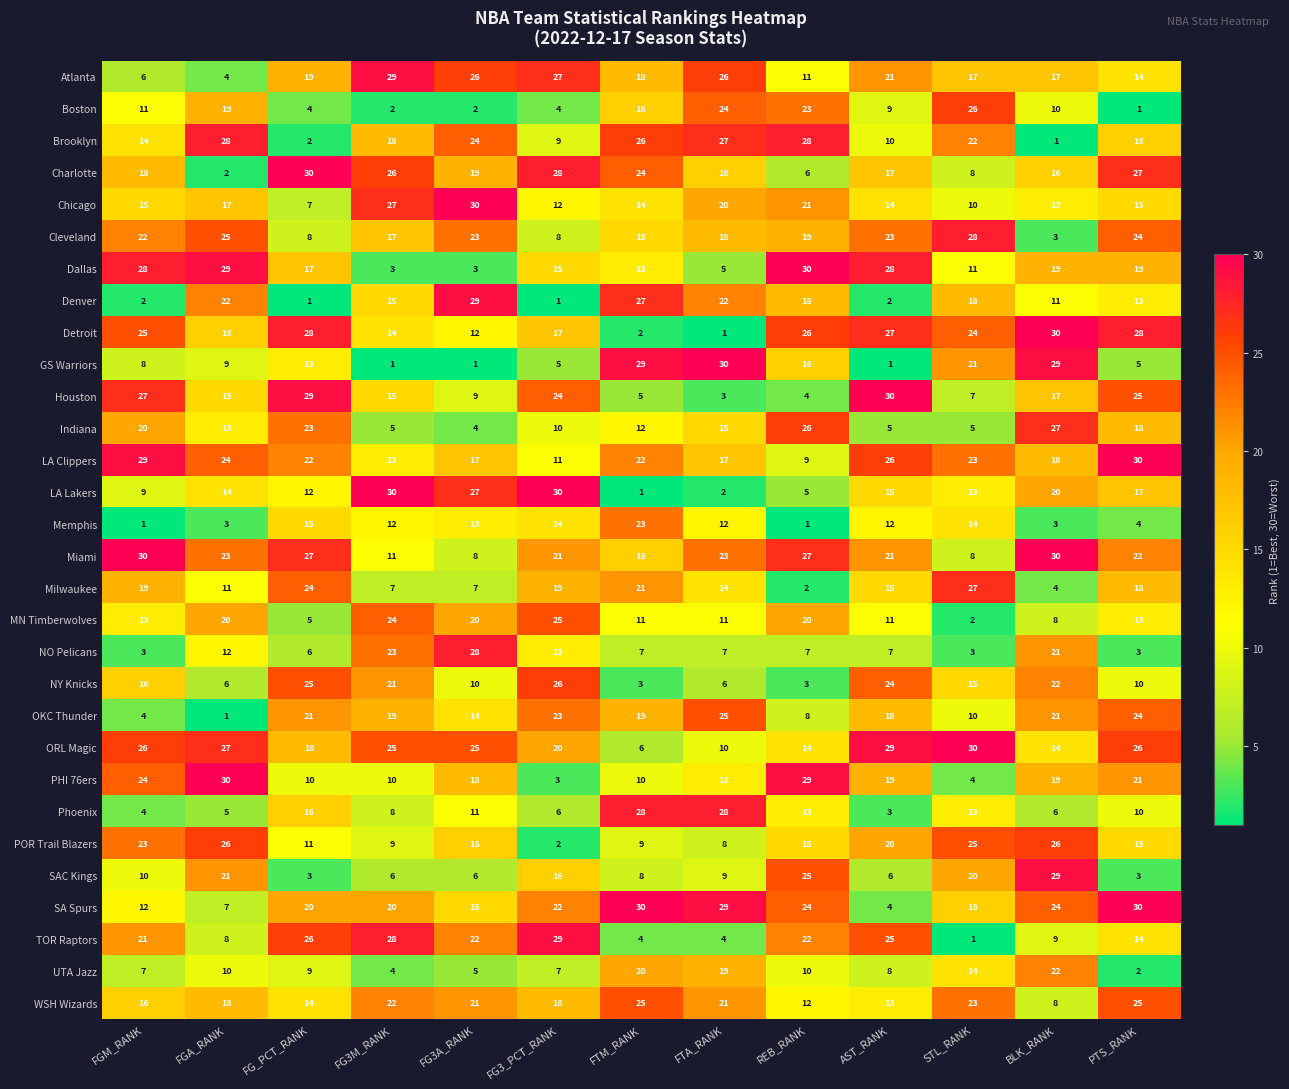

What is the total value across all series at PTS_RANK?

492